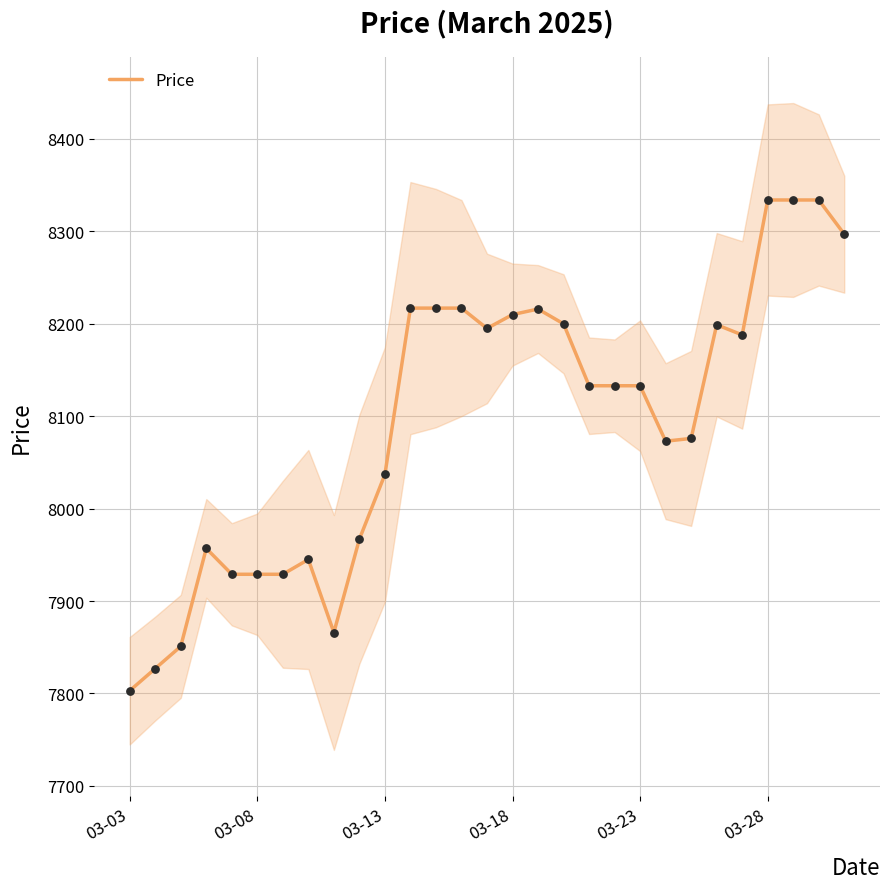

Which category has the lowest value in the Price series?

03-03